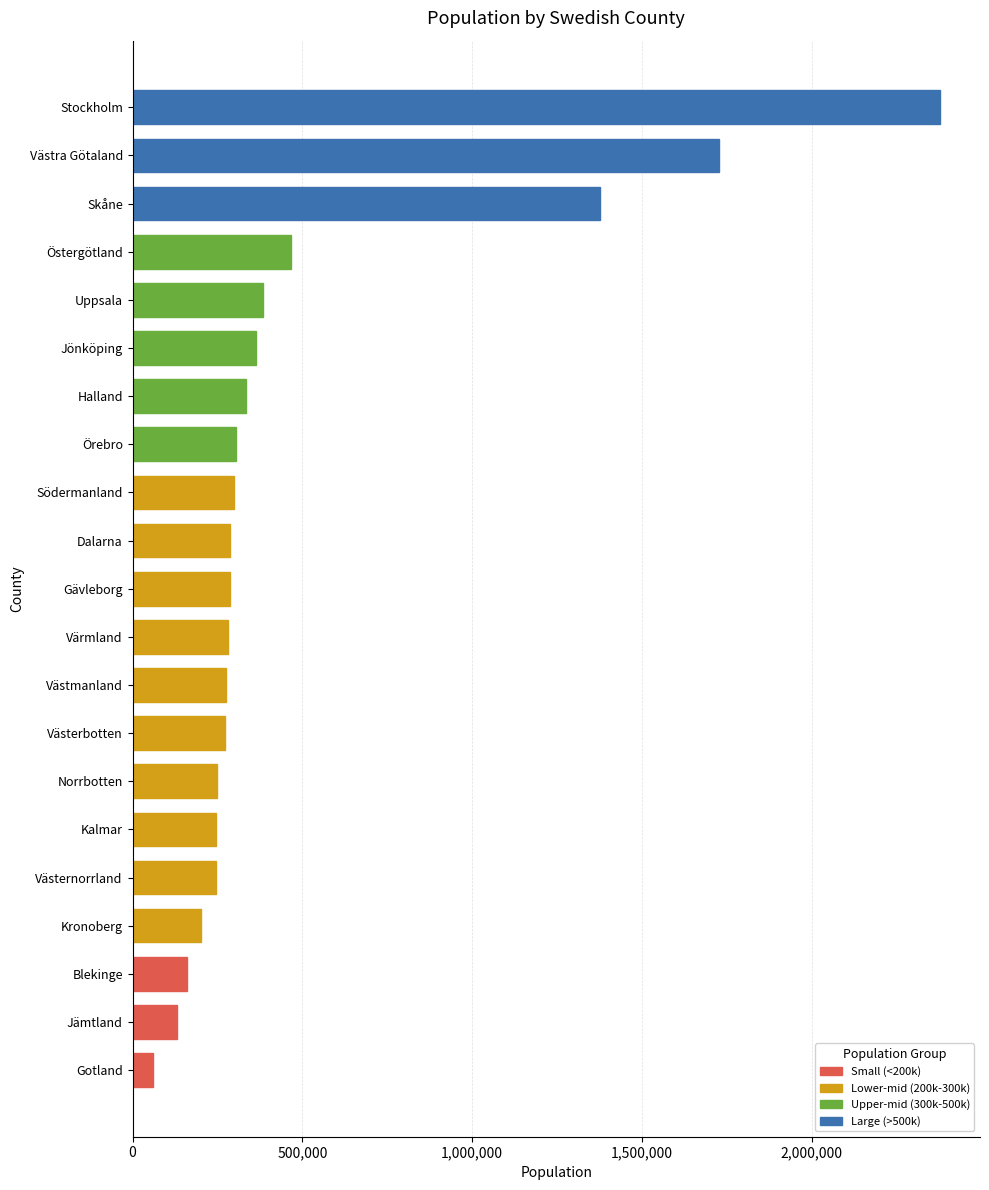

What is the value of the 9th bar from the top?

297540